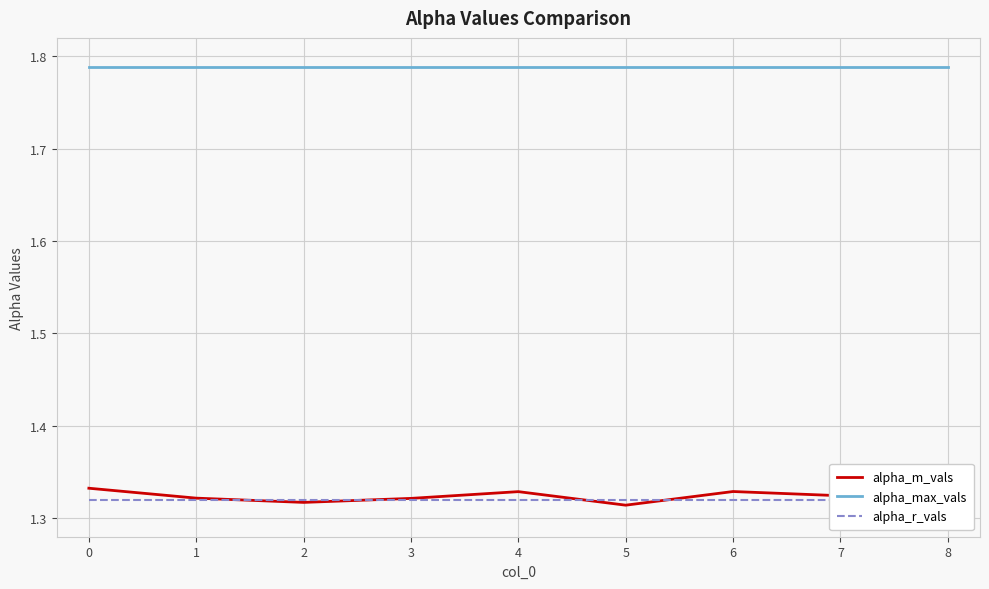

Between 0 and 5, which series saw the biggest shift?

alpha_m_vals